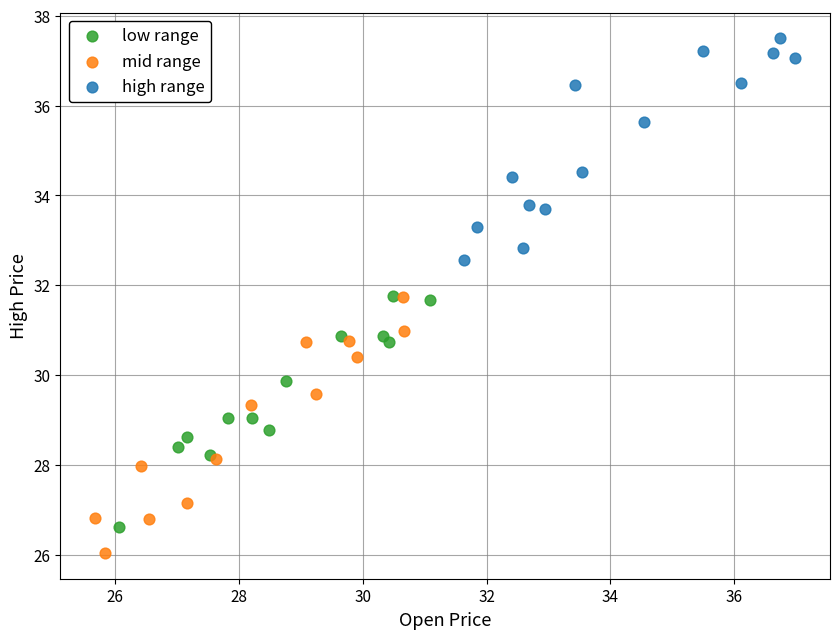

What are all the series names shown in the legend?

low range, mid range, high range